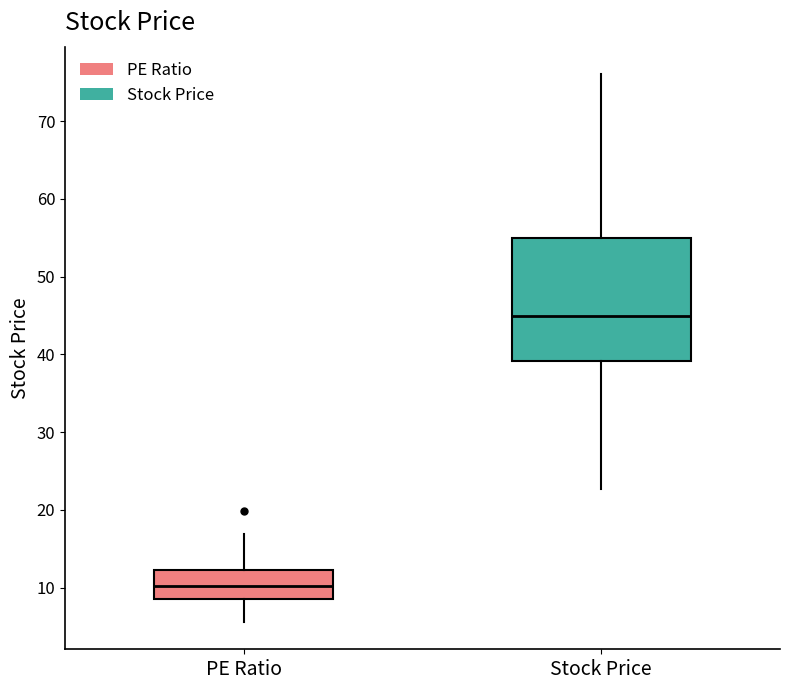

Reading left to right, transcribe this box plot: for each box, give where its median line is, the range the box spans, and where its two whiskers end, as read against the y-axis. The values are not printed on the chart, so give them approximately, as read against the axis.

PE Ratio: median 10, box 9 to 12, whiskers 6 to 17
Stock Price: median 45, box 39 to 55, whiskers 23 to 76